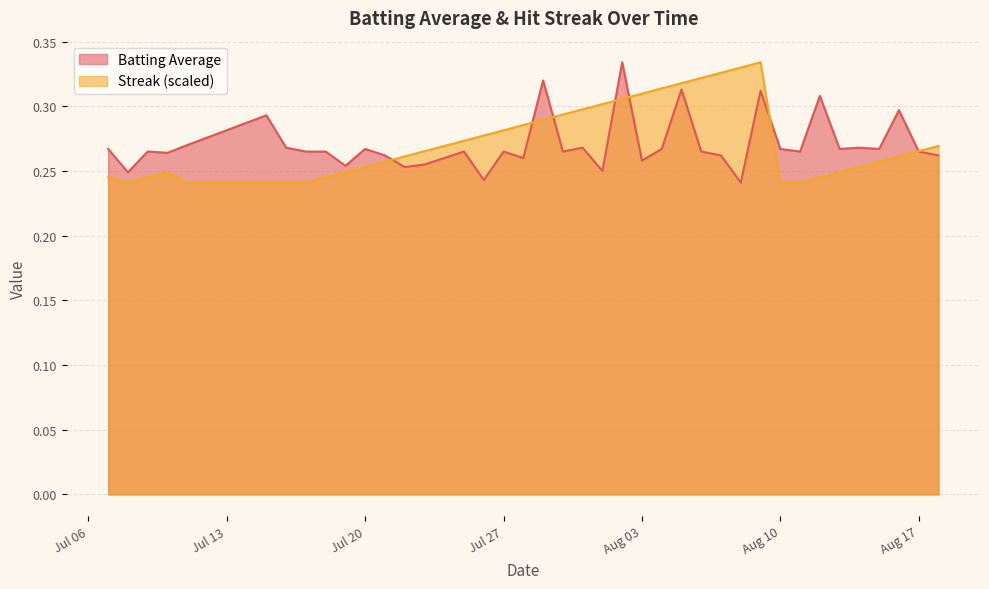

Where is the first local minimum for Streak?

2010-07-08